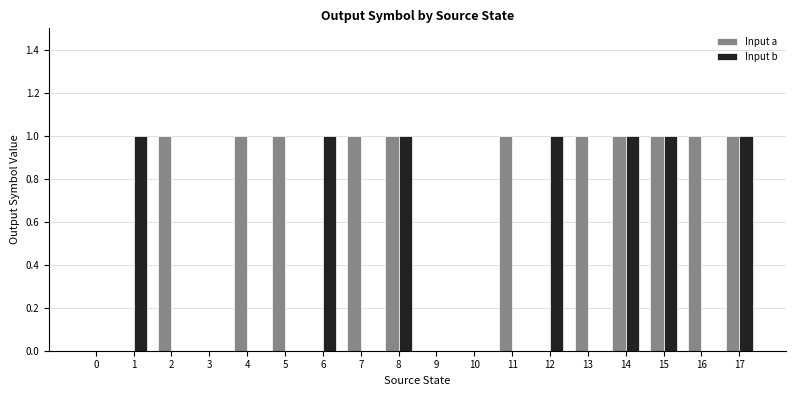

What is the difference between the Input a values at 16 and 9?

1